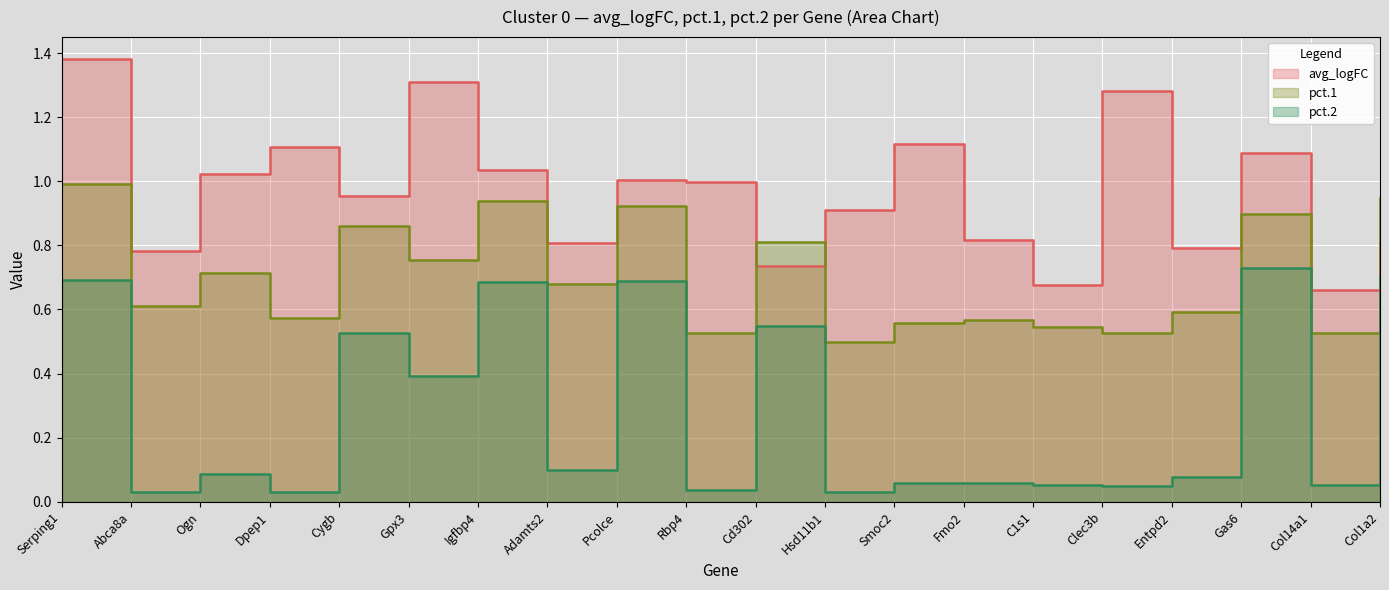

What is the difference between the maximum and minimum values in the avg_logFC series?

0.7